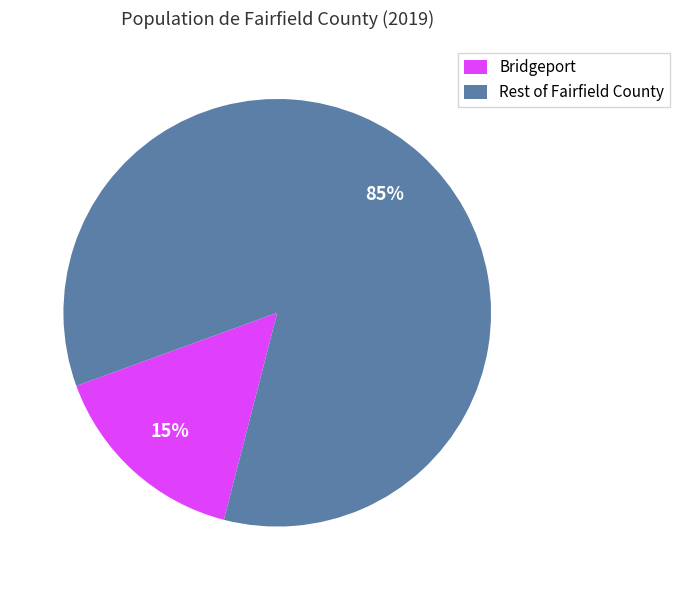

How many segments does this pie chart have?

2